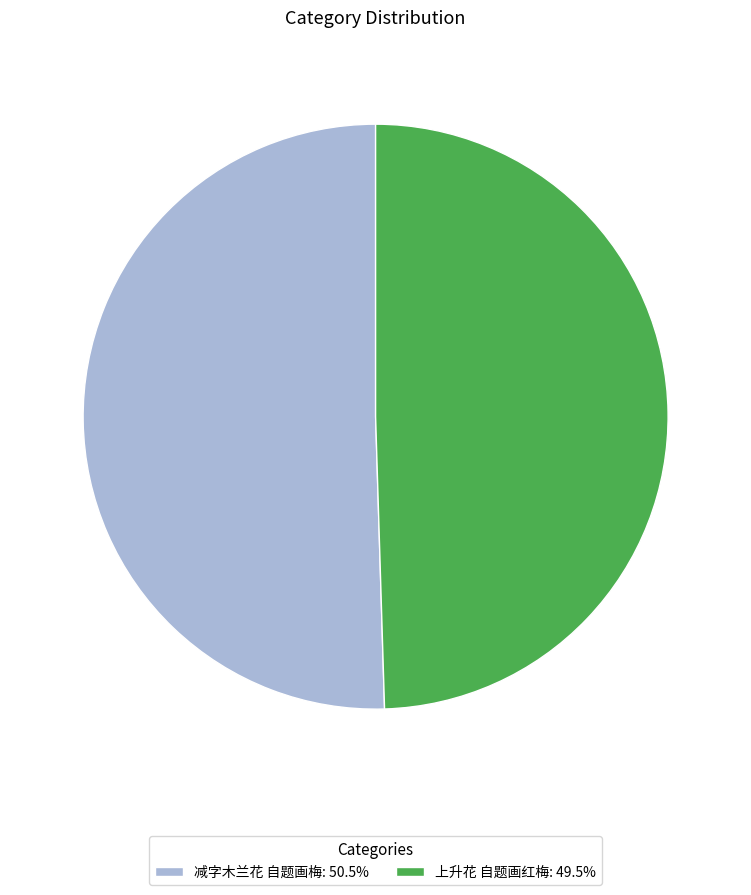

Does 上升花 自题画红梅 represent more than half of the total?

No